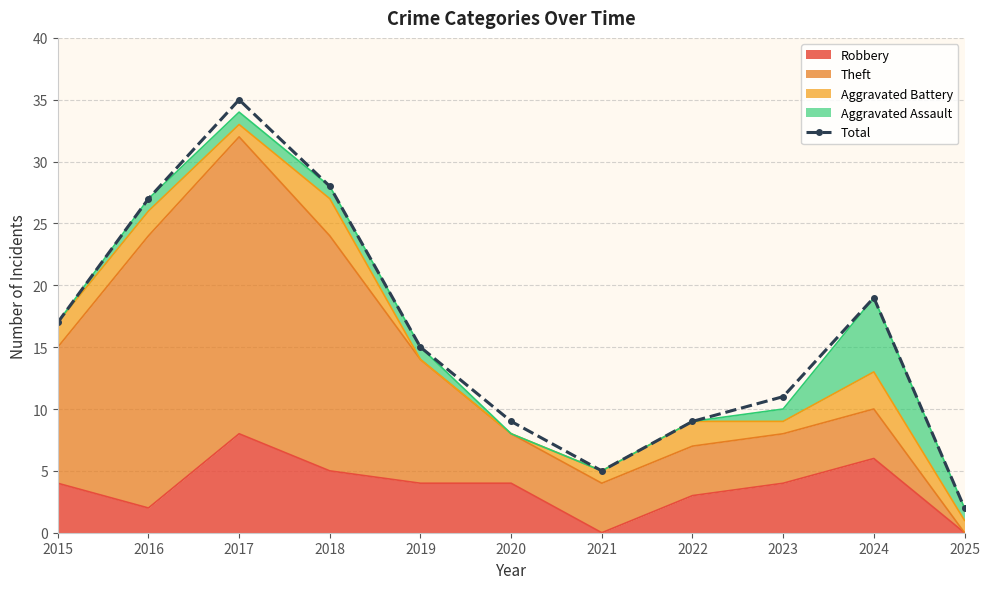

What is the value of the 11th point from the left?

2